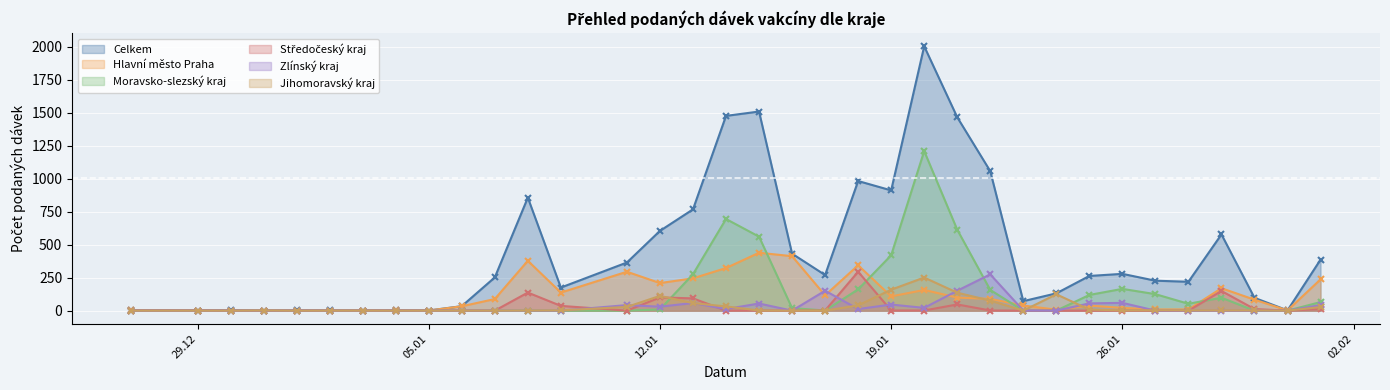

What is the difference between the maximum and minimum values in the Středočeský kraj series?

295